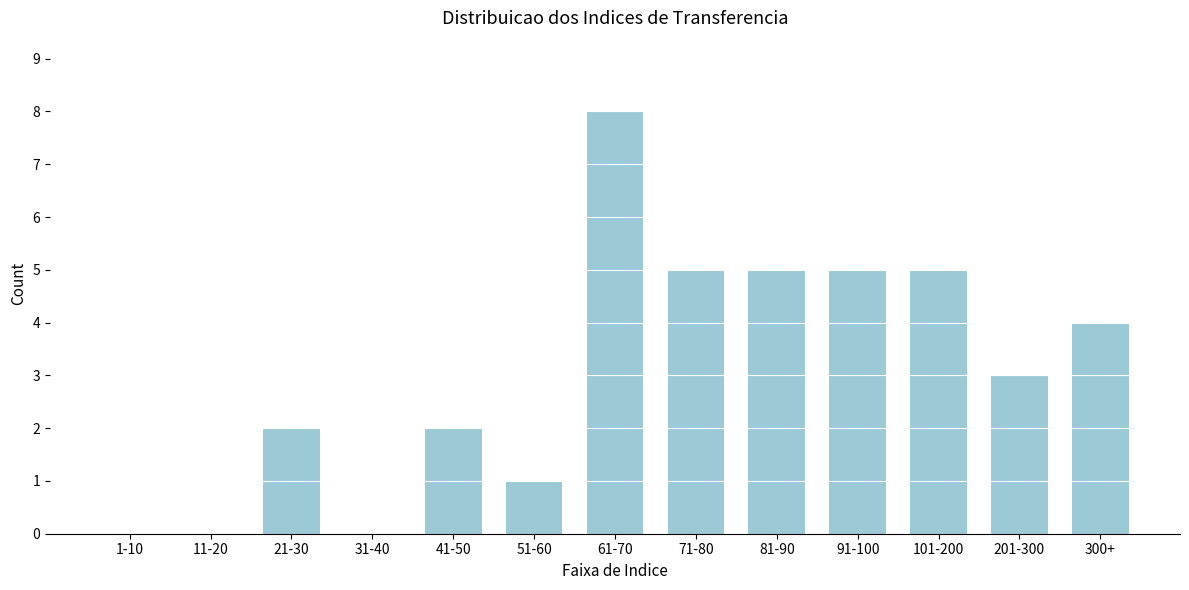

Reading left to right, extract all data points from this chart.

1-10=0	11-20=0	21-30=2	31-40=0	41-50=2	51-60=1	61-70=8	71-80=5	81-90=5	91-100=5	101-200=5	201-300=3	300+=4